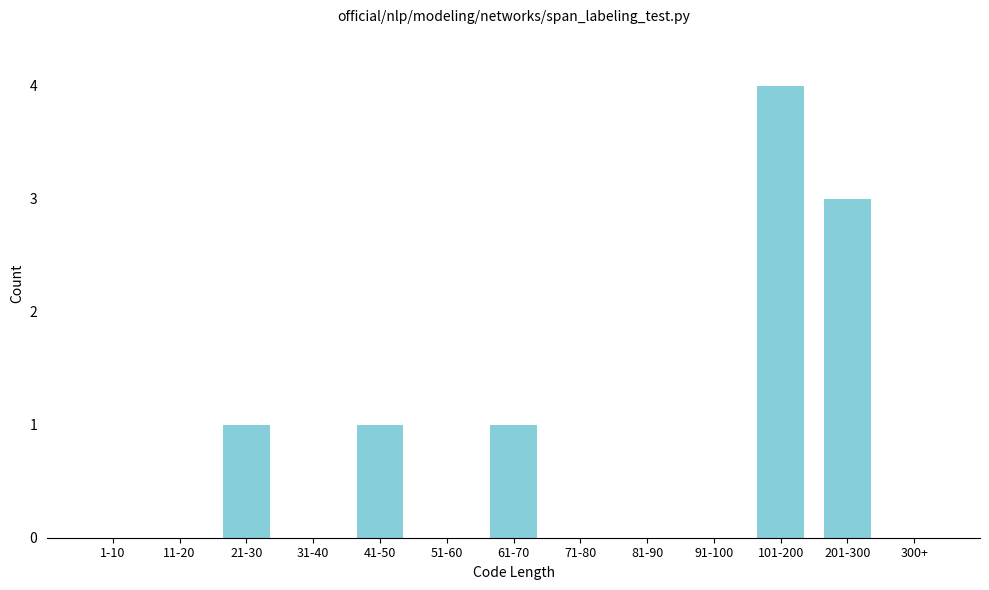

Reading right to left, list all the values displayed in this chart.

300+=0	201-300=3	101-200=4	91-100=0	81-90=0	71-80=0	61-70=1	51-60=0	41-50=1	31-40=0	21-30=1	11-20=0	1-10=0